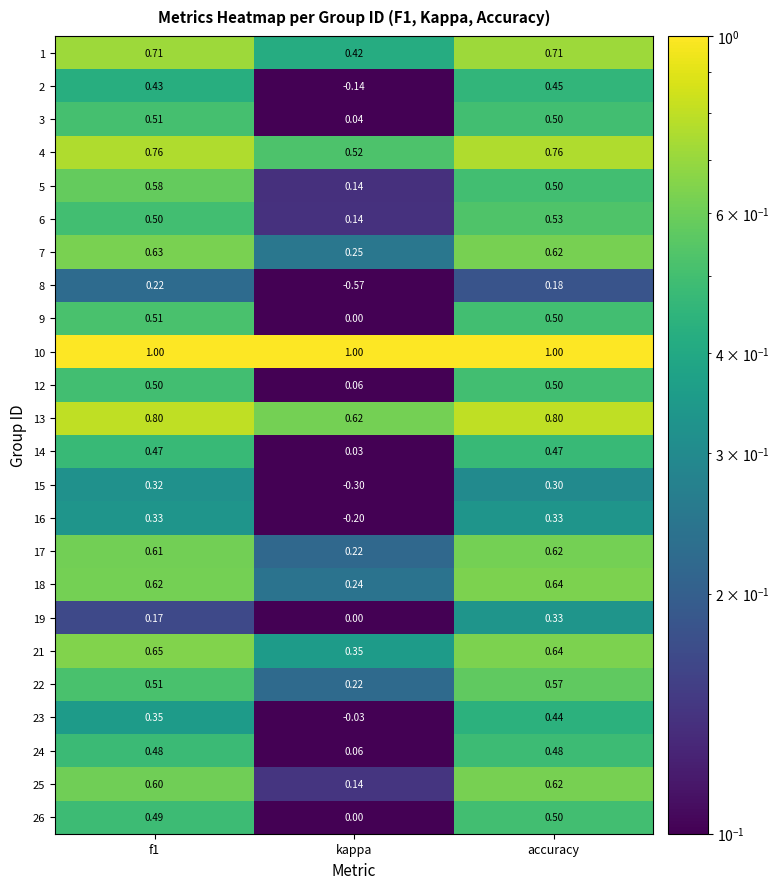

At which category is the sum across all series the highest?

accuracy